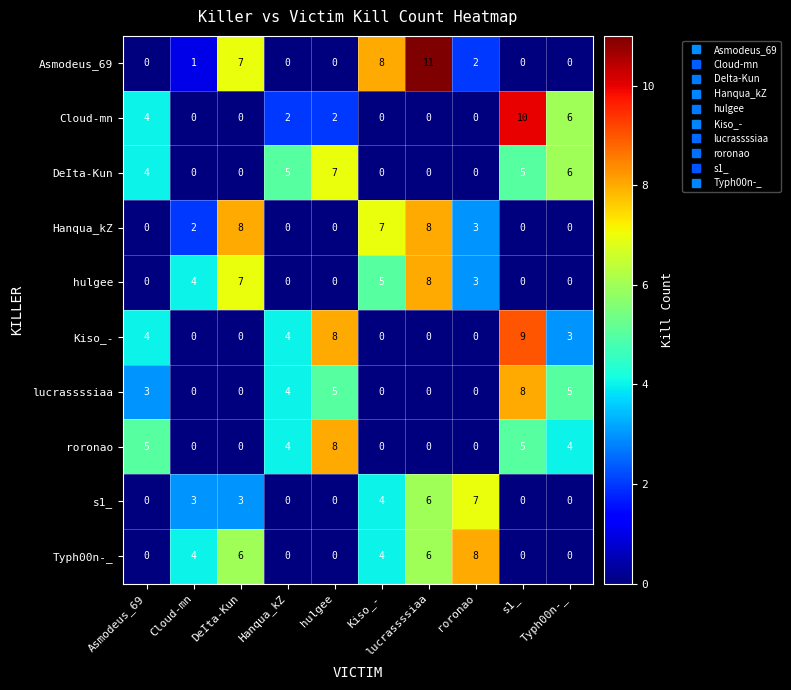

How many series are shown in this chart?

10